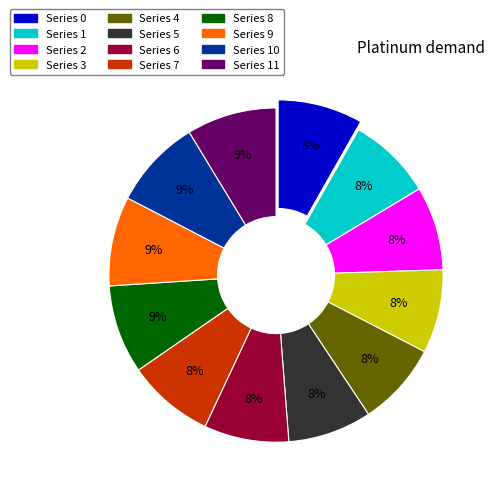

To the nearest percent, what is the average slice percentage?

8%